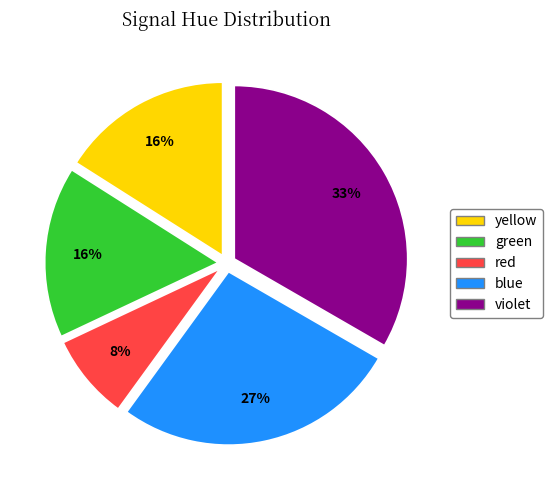

To the nearest percent, what is the difference between the largest and smallest slice percentages?

25%